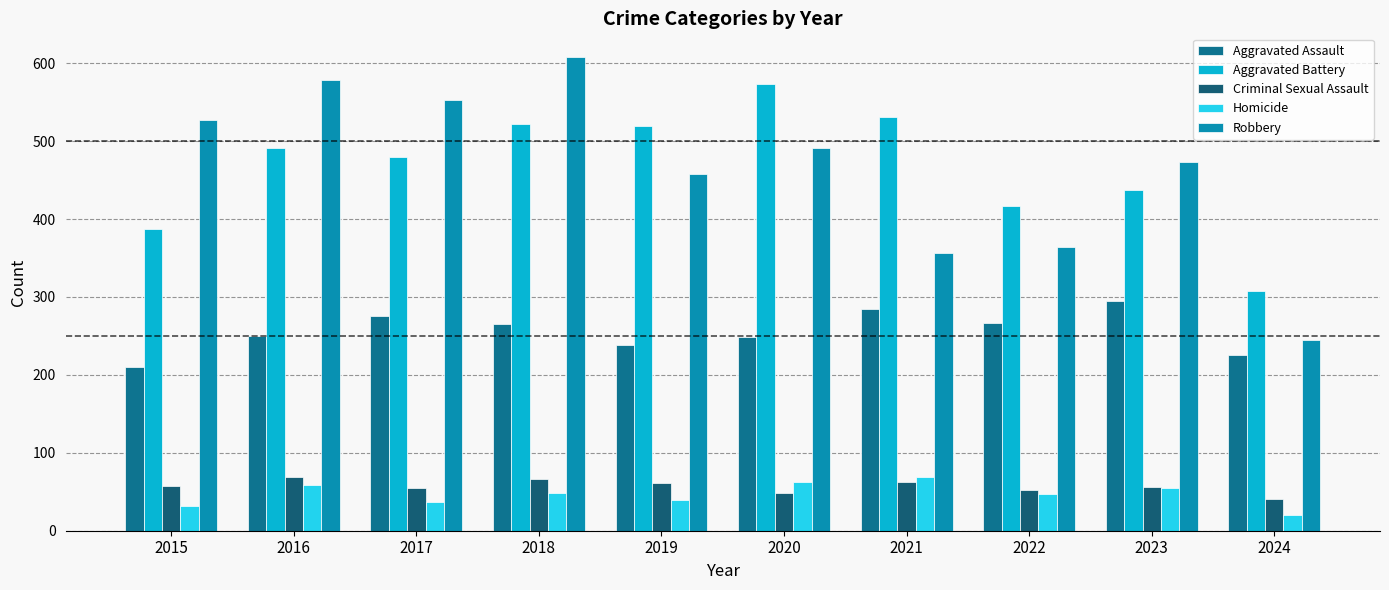

How many bars are there in total?

50